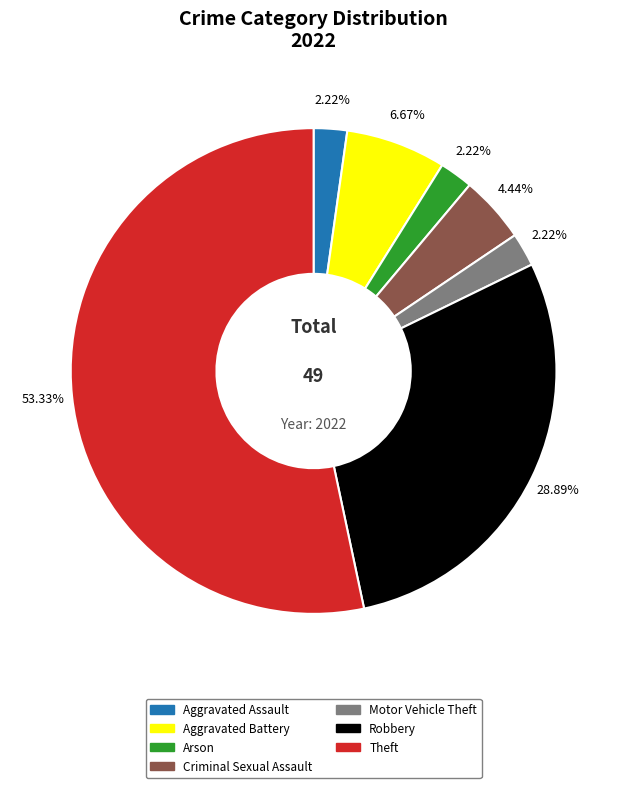

Which slice is the largest?

Theft